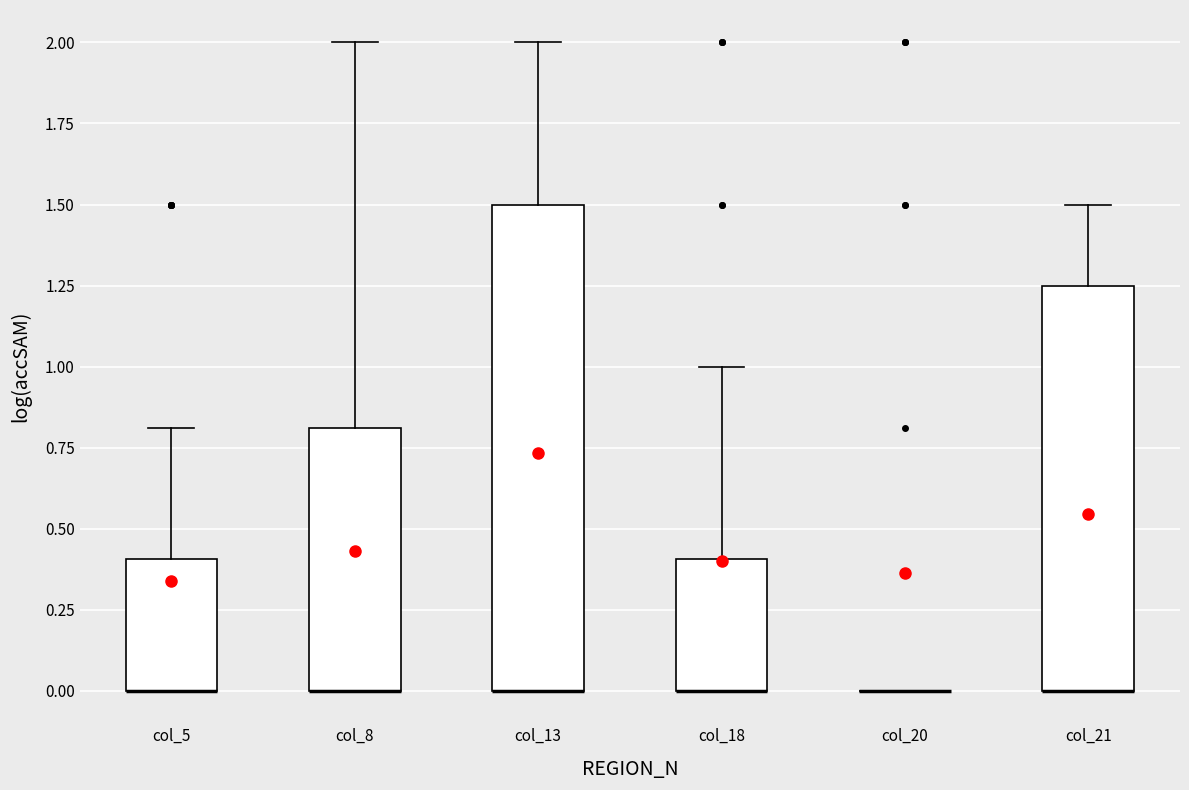

Reading left to right, read every box against the y-axis: the position of its median line, the range the box covers, and the ends of its whiskers. The values are not printed on the chart, so give them approximately, as read against the axis.

col_5: median 0.00 (drawn on the box's lower edge), box 0.00 to 0.40, whiskers 0.00 to 0.80
col_8: median 0.00 (drawn on the box's lower edge), box 0.00 to 0.80, whiskers 0.00 to 2.00
col_13: median 0.00 (drawn on the box's lower edge), box 0.00 to 1.50, whiskers 0.00 to 2.00
col_18: median 0.00 (drawn on the box's lower edge), box 0.00 to 0.40, whiskers 0.00 to 1.00
col_20: box collapsed to a line at 0.00, whiskers 0.00 to 0.00
col_21: median 0.00 (drawn on the box's lower edge), box 0.00 to 1.25, whiskers 0.00 to 1.50